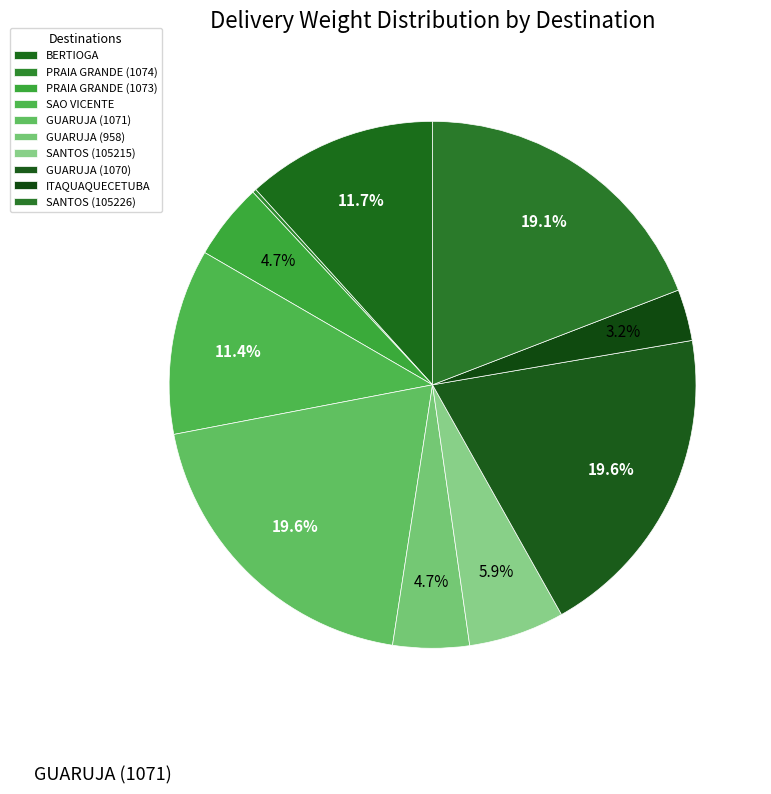

Which slice is the smallest?

PRAIA GRANDE (1074)